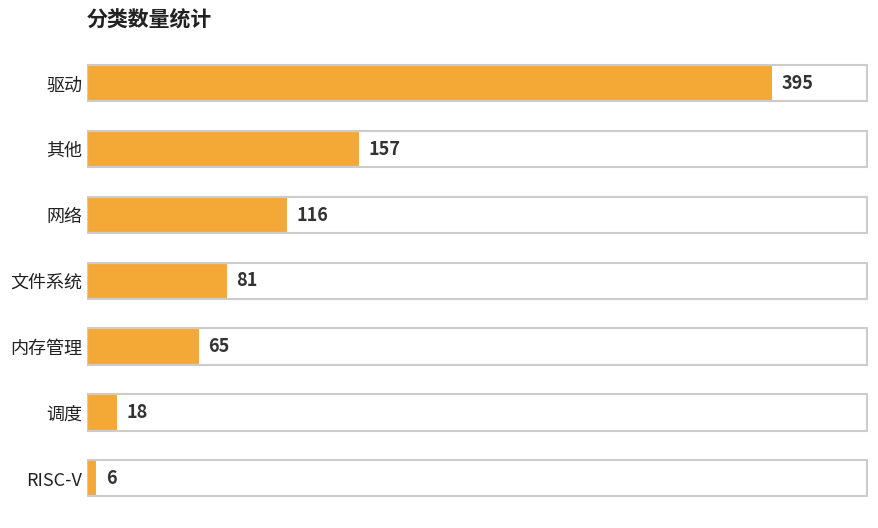

What is the label of the 1st bar from the top?

驱动